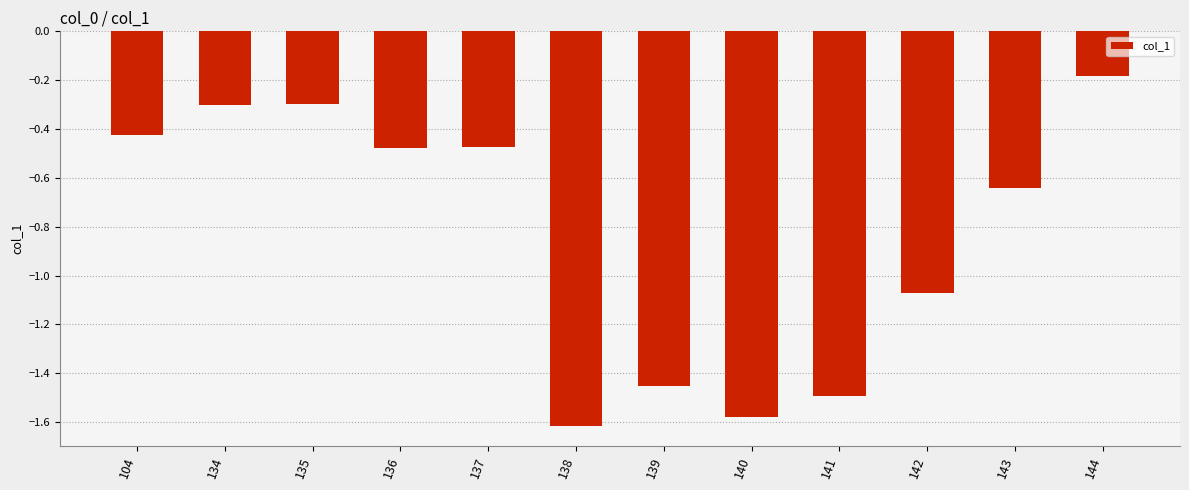

Where is the data nearest to the value 0?

144